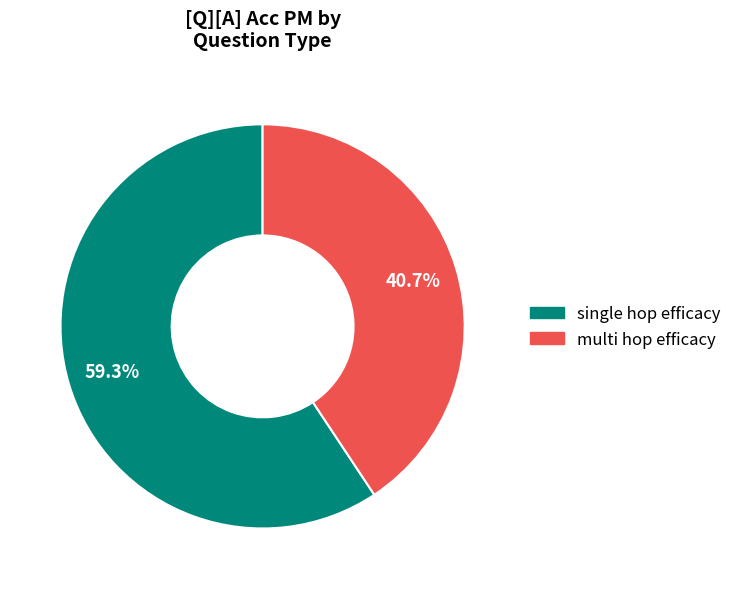

Is there any slice that represents more than half of the pie?

Yes